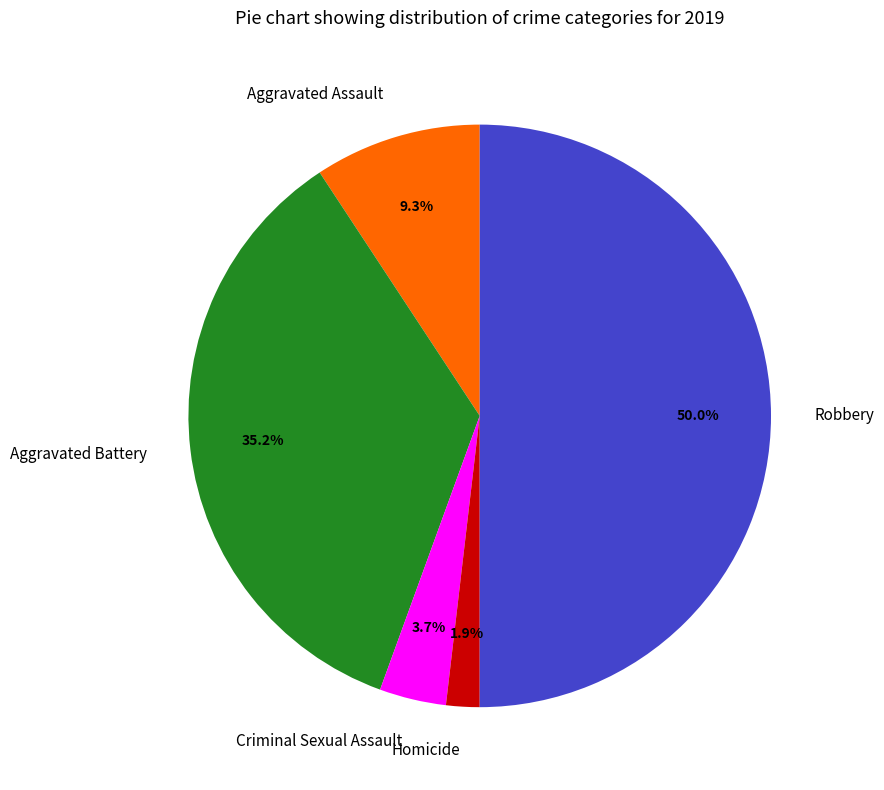

To the nearest percent, what portion does Criminal Sexual Assault represent?

4%